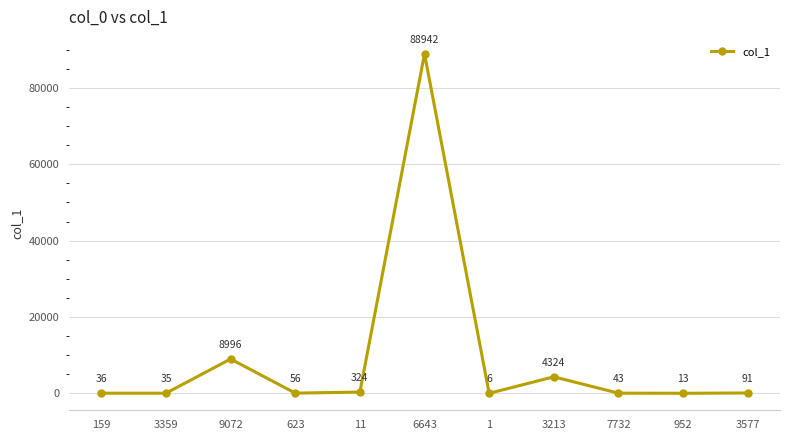

At which category does the chart reach its peak across all series?

6643